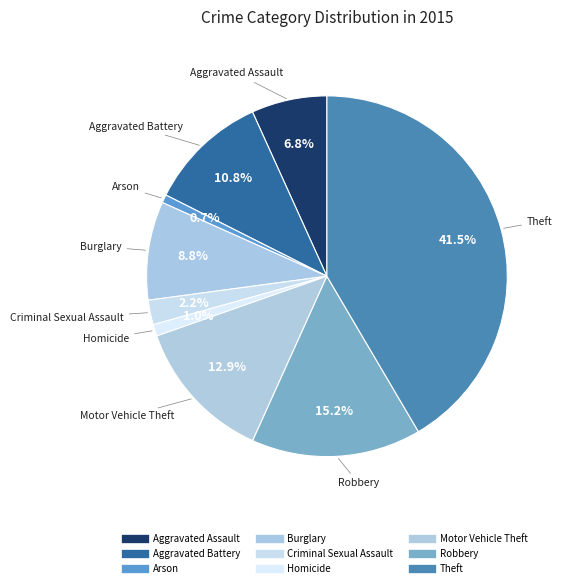

What is the smallest slice in the pie chart?

Arson